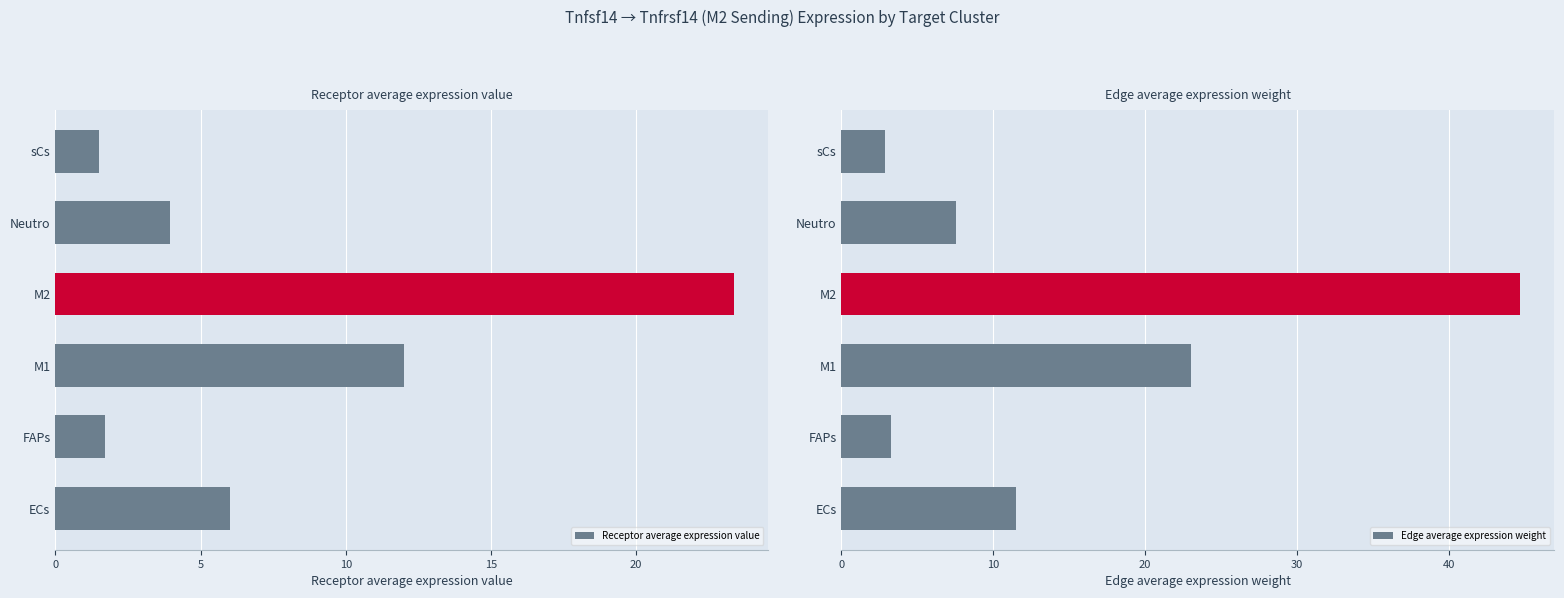

How many bars are there in each group?

2